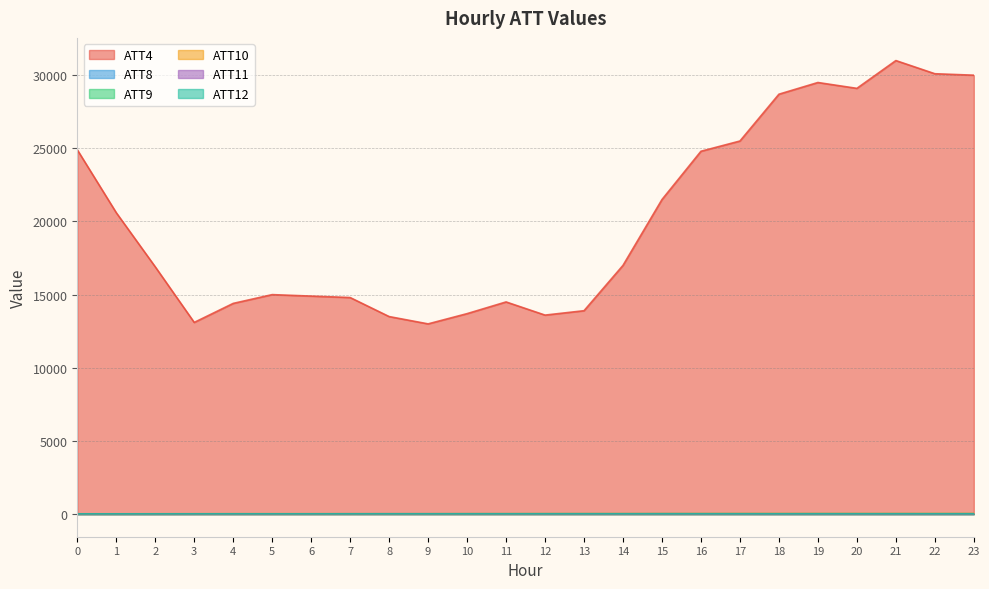

After their last crossing, which series has the higher values: ATT11 or ATT8?

ATT11